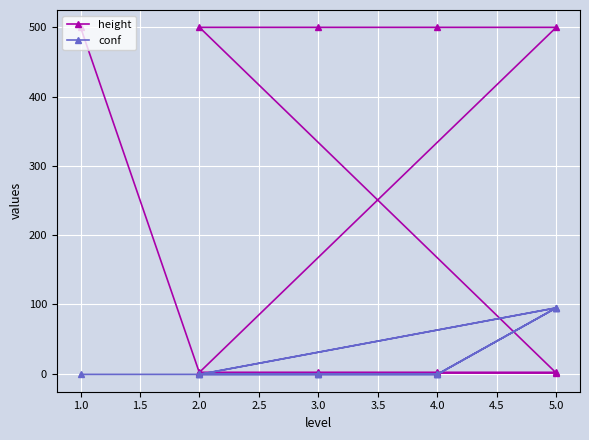

Which series ends up on top after the final intersection of conf and height?

conf